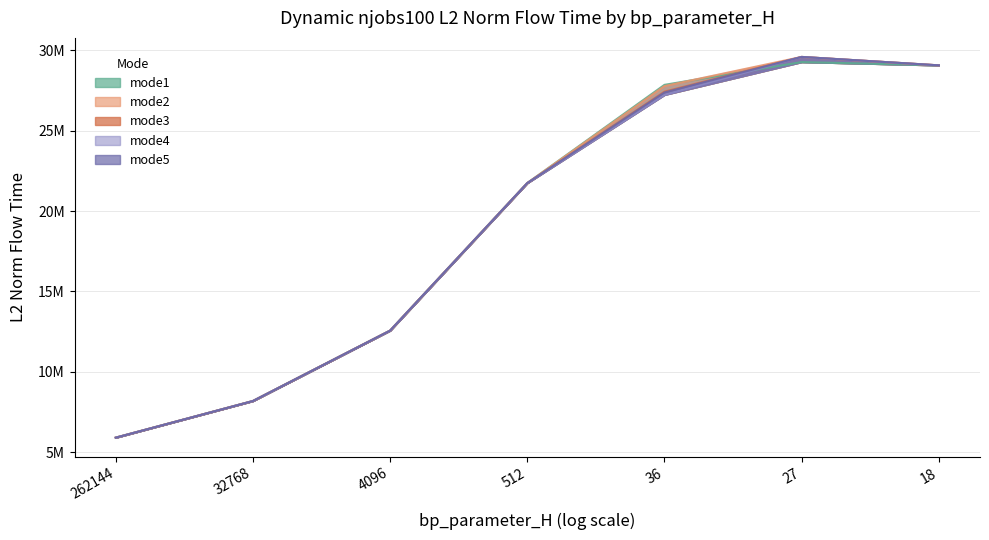

Which category has the lowest value across all series?

262144